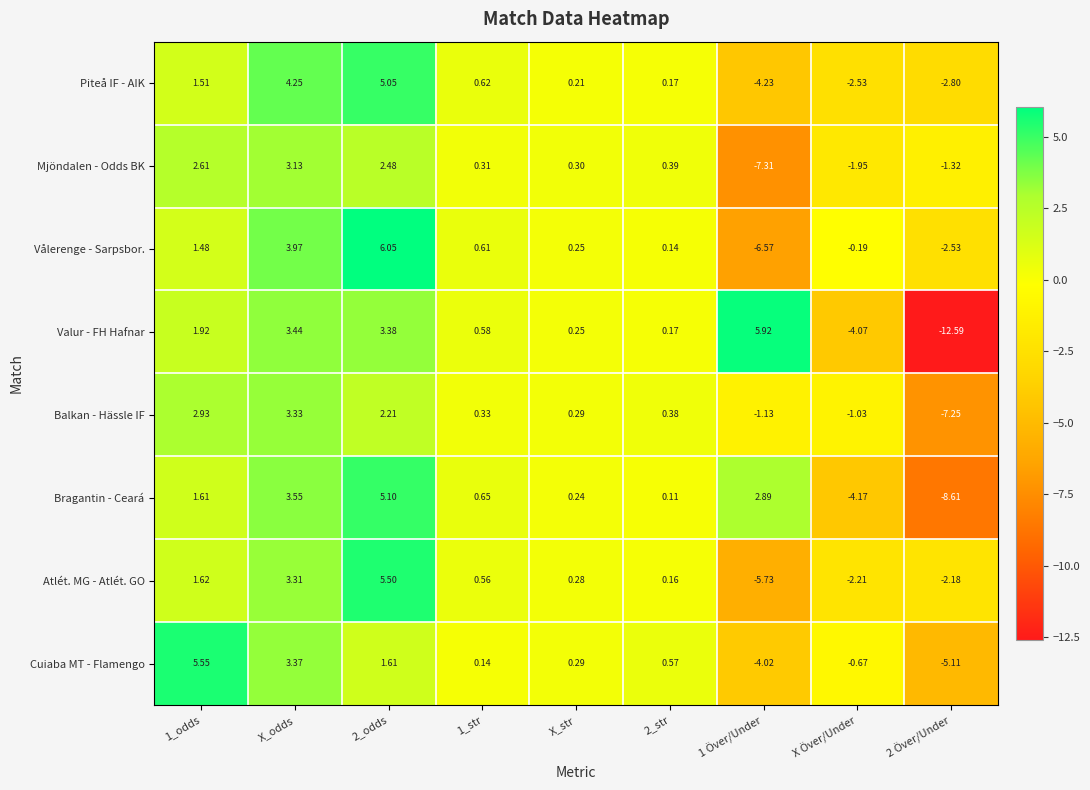

What is the spread (max minus min) of values at 2_str?

0.5